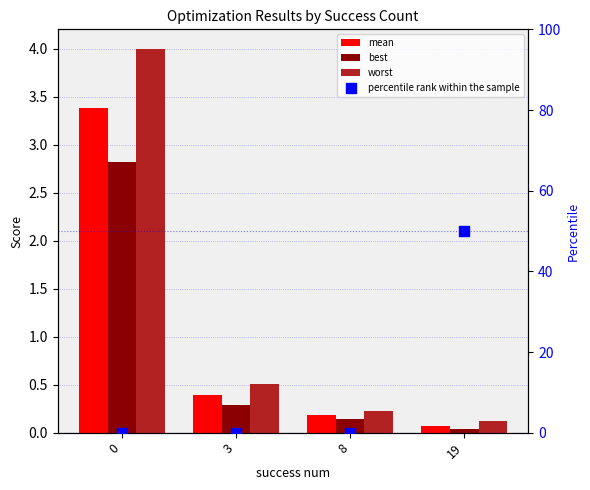

At how many categories does at least one series exceed 44?

1